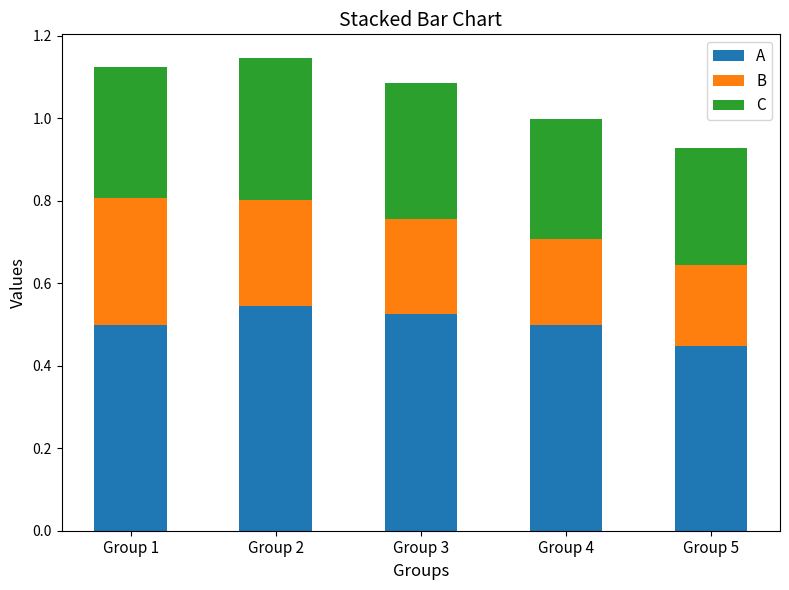

What is the sum of all A values?

2.5